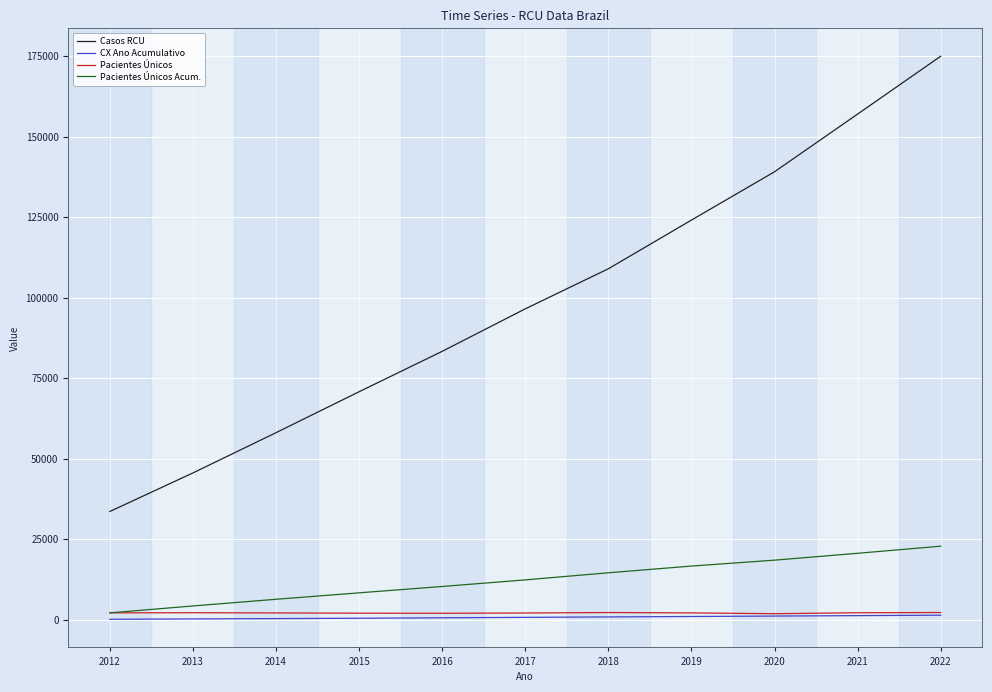

Which series changed the most between 2014 and 2017?

Casos RCU